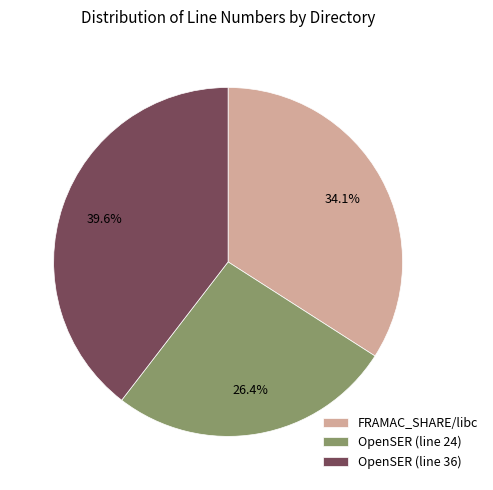

Approximately how many times larger is the value at OpenSER (line 24) compared to FRAMAC_SHARE/libc?

0.8